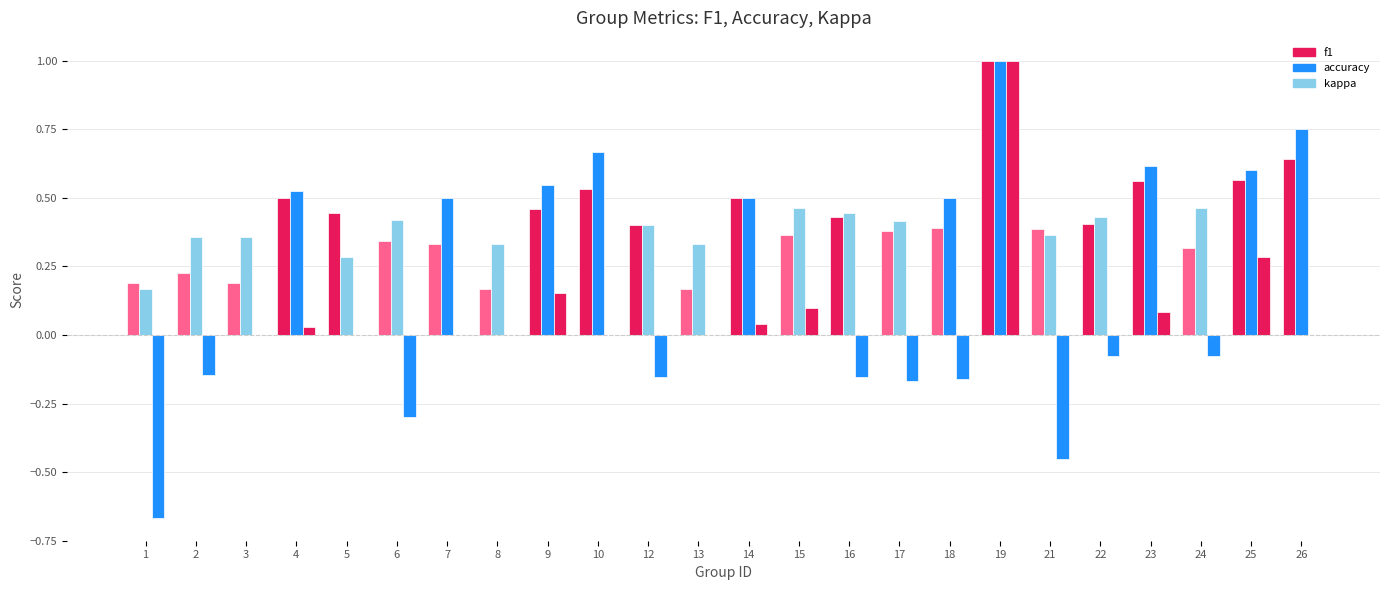

What is the total value across all series at 5?

0.7